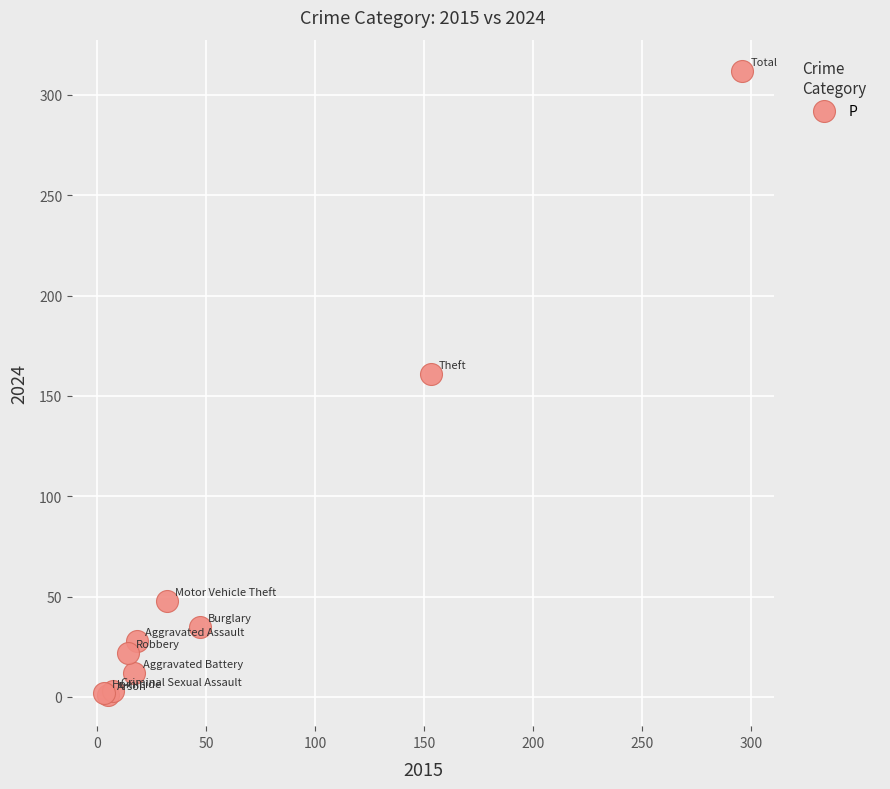

What Y value in the scatter plot is closest to 156?

161